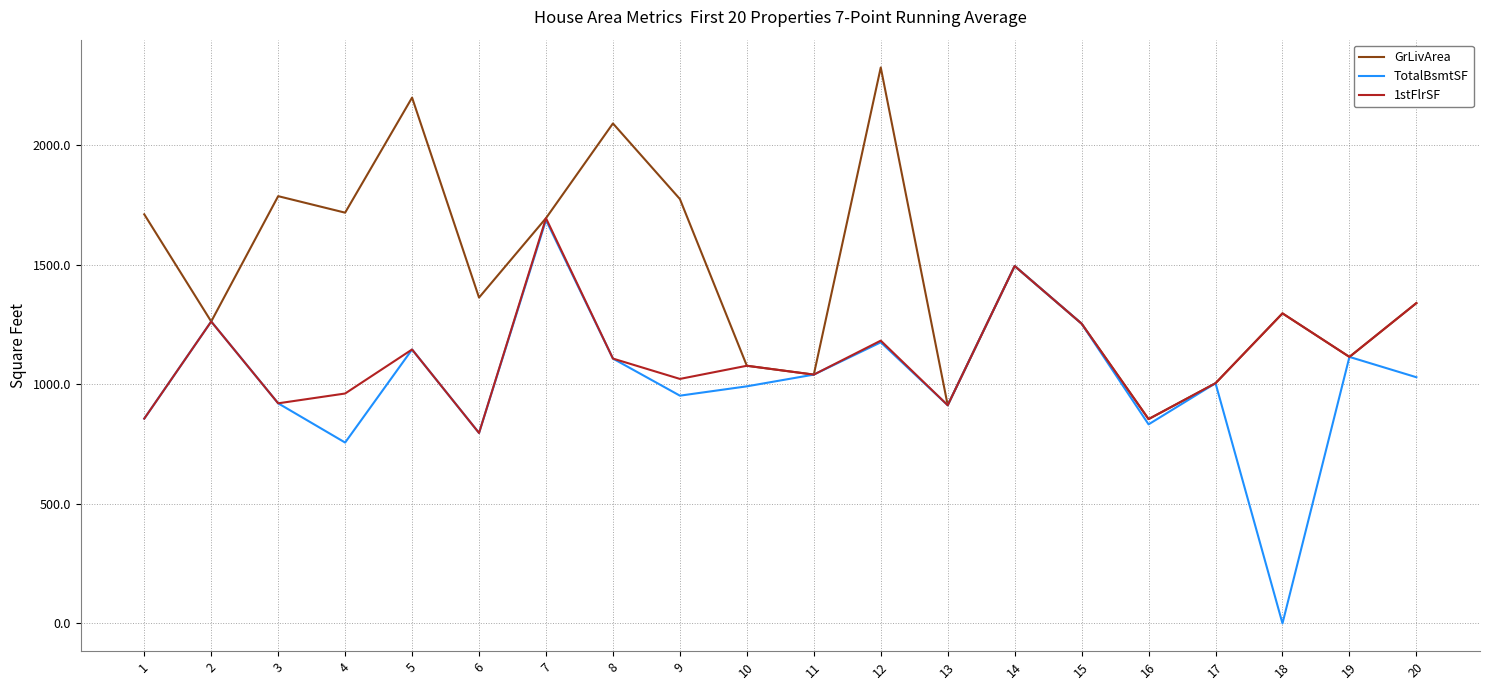

List the series in order of their overall mean, highest first.

GrLivArea, 1stFlrSF, TotalBsmtSF